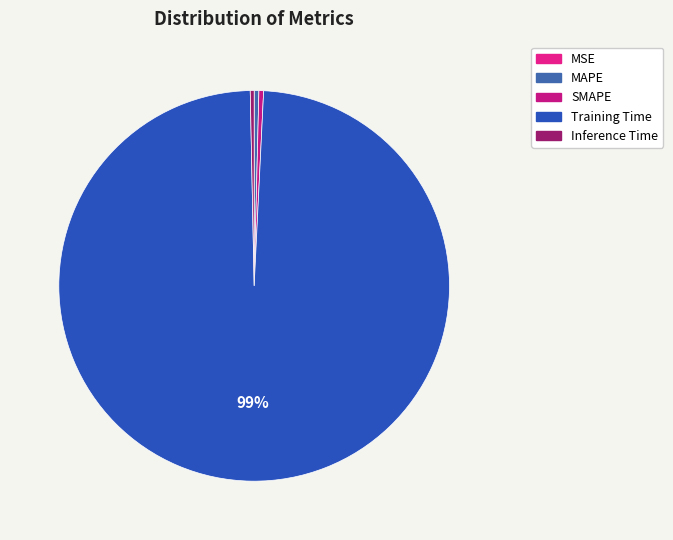

Which category has the biggest portion of the pie?

Training Time